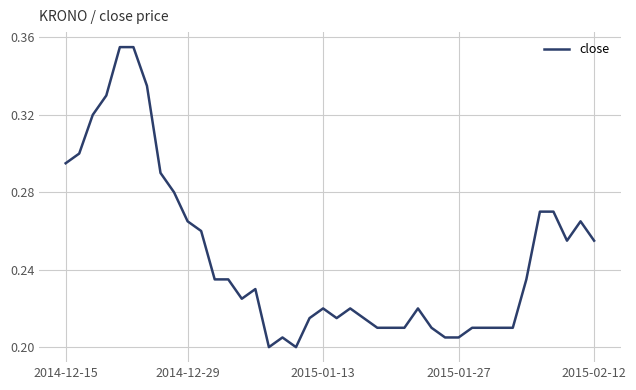

True or false: the data shows 0.1 at 2014-12-15.

False